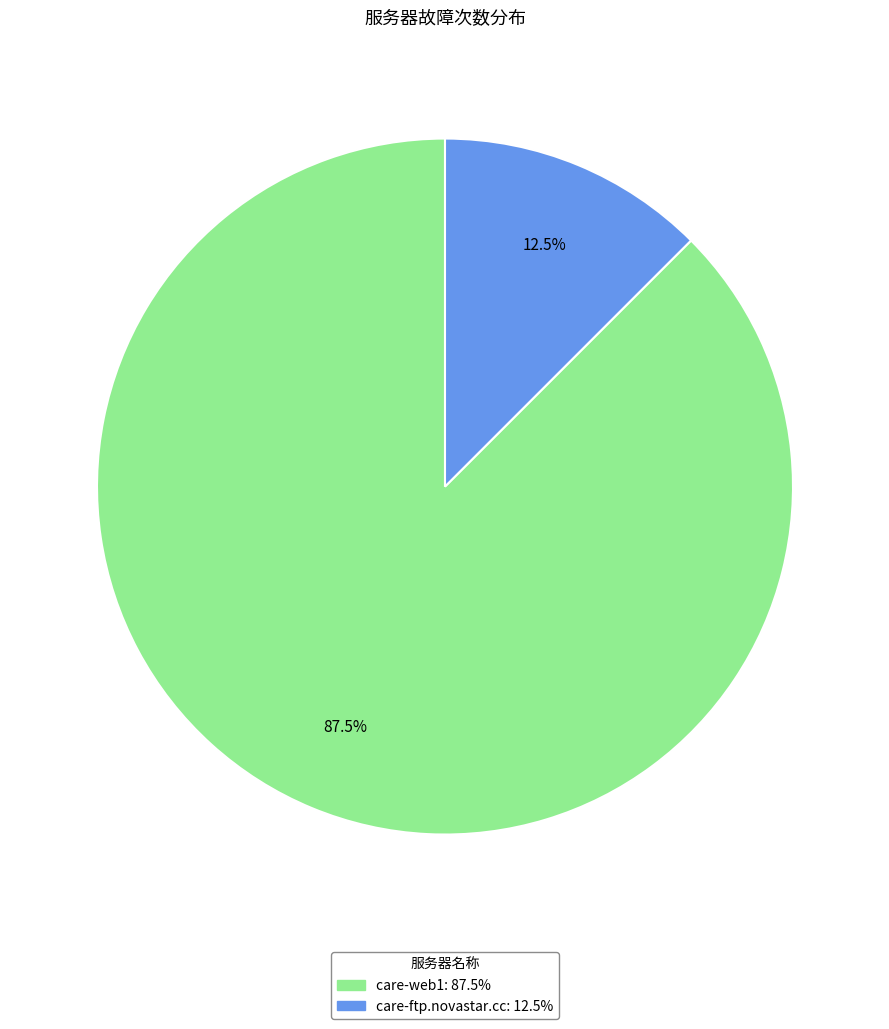

What is the smallest slice in the pie chart?

care-ftp.novastar.cc